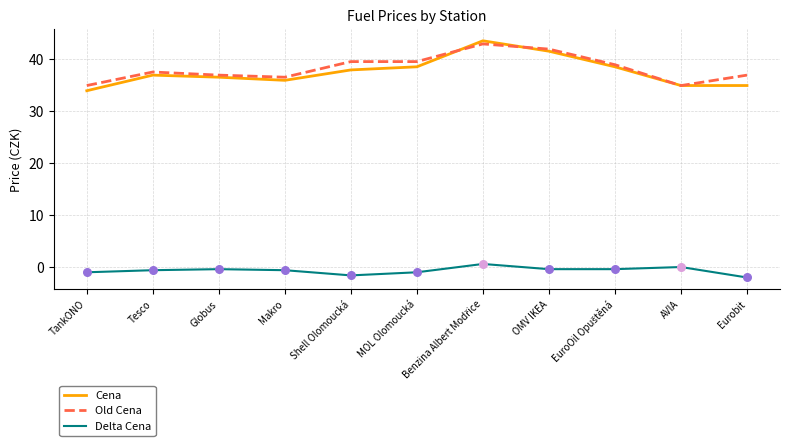

What is the total value across all series at Makro?

71.8